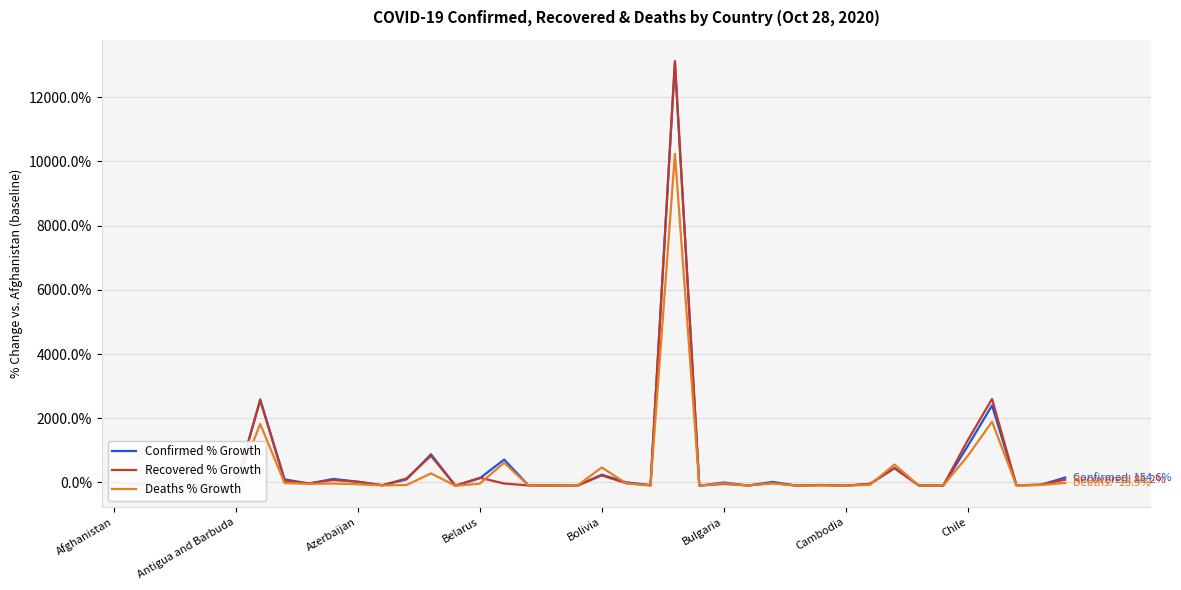

What is the smallest value displayed?

-100.0